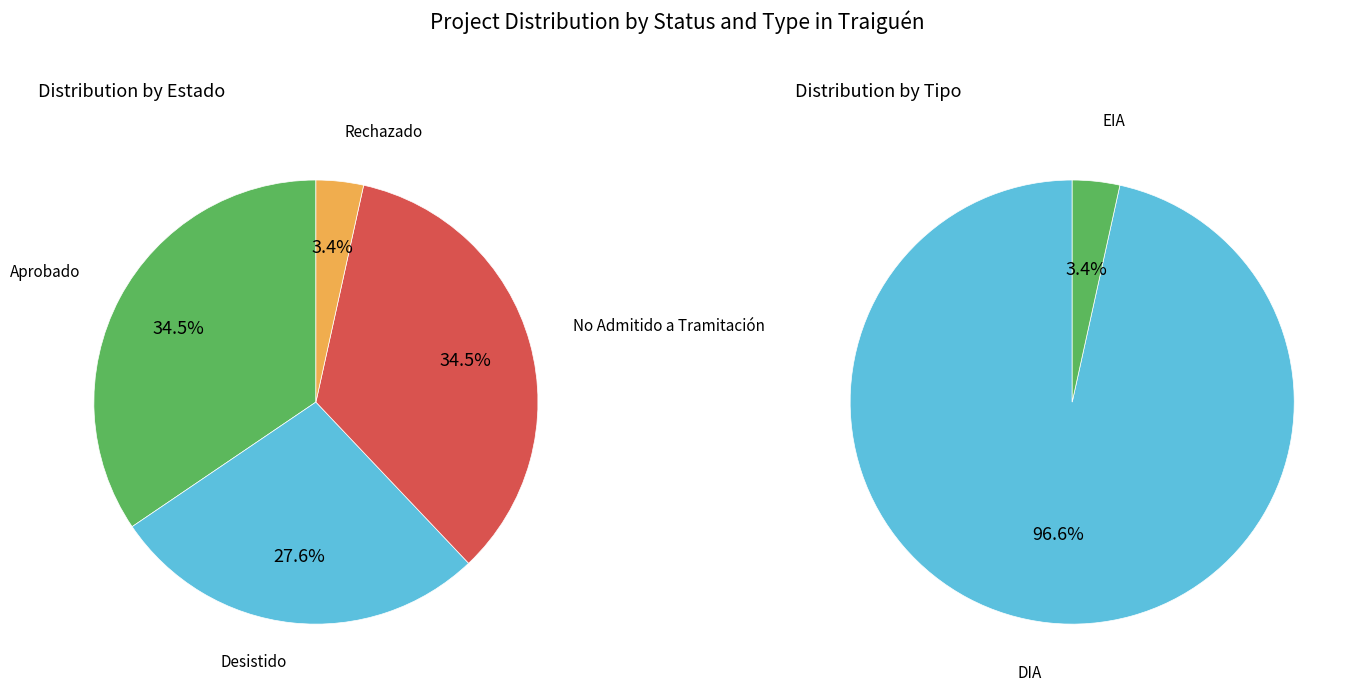

True or false: Desistido accounts for 17% of the total.

False